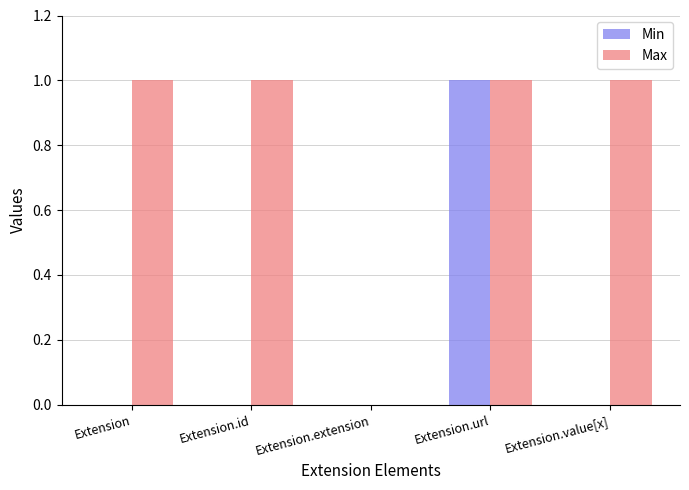

What is the highest value of the Min series?

1